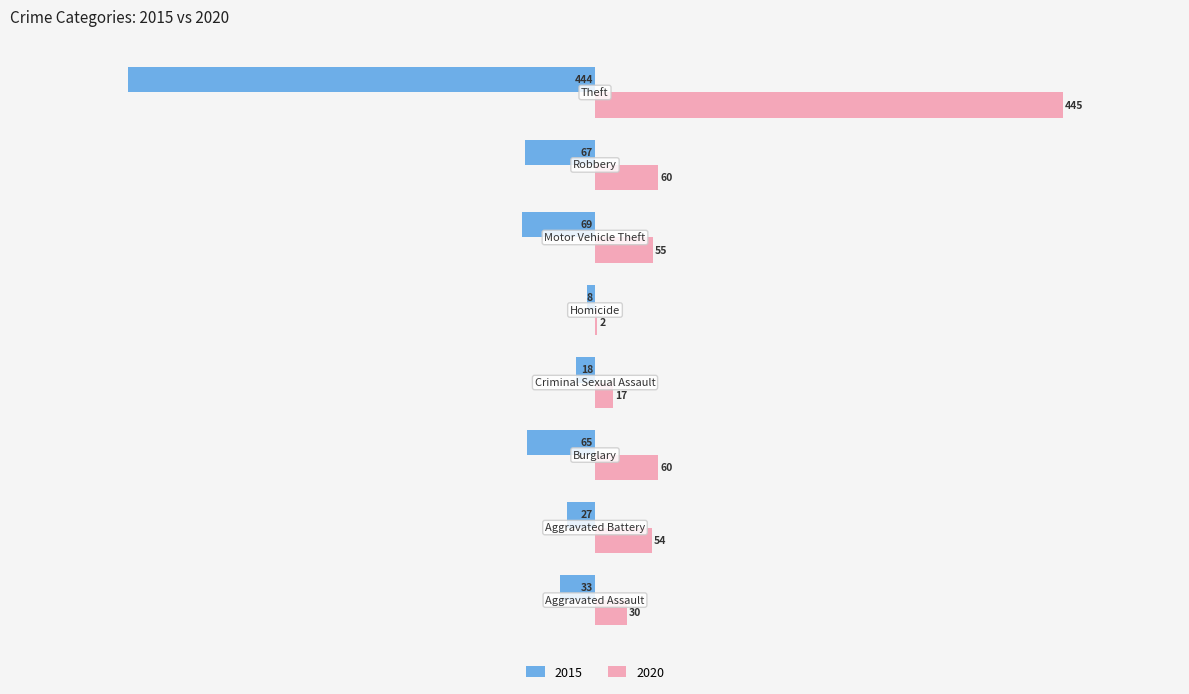

What is the highest value of the 2015 series?

-8